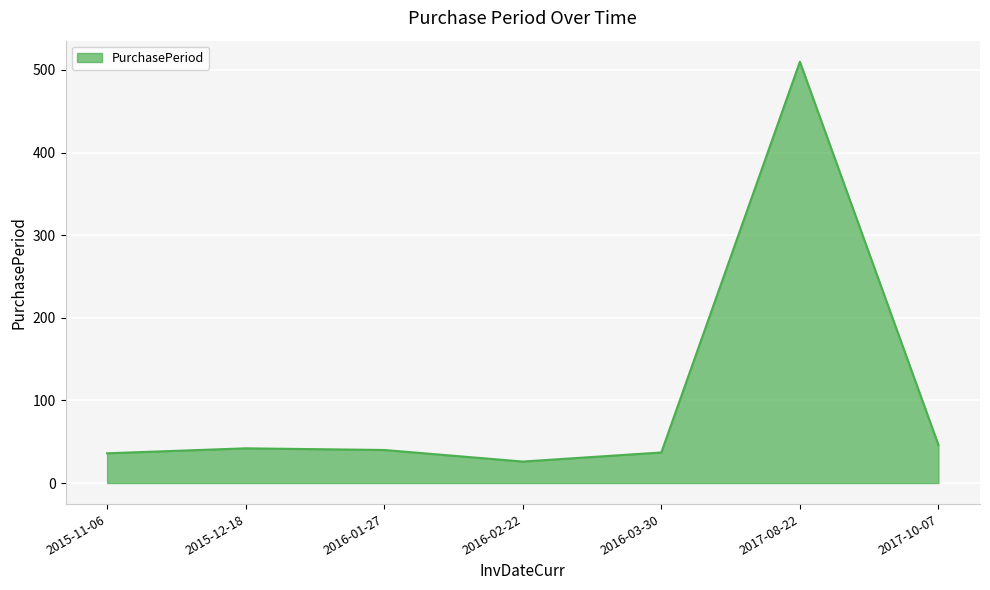

Is it true that the value at 2016-02-22 is 26?

True